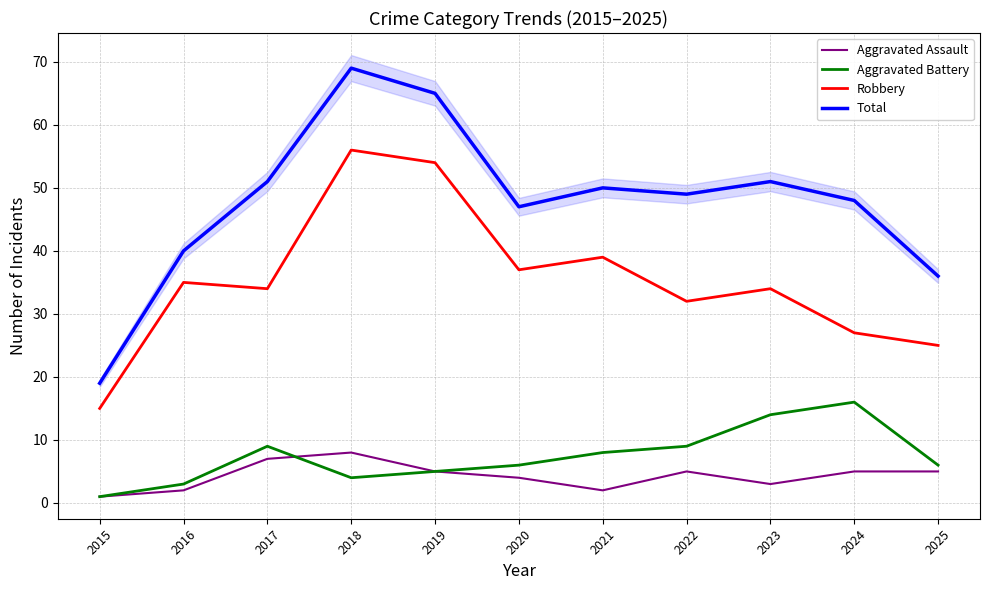

List the series in order of their peak value, highest first.

Total, Robbery, Aggravated Battery, Aggravated Assault